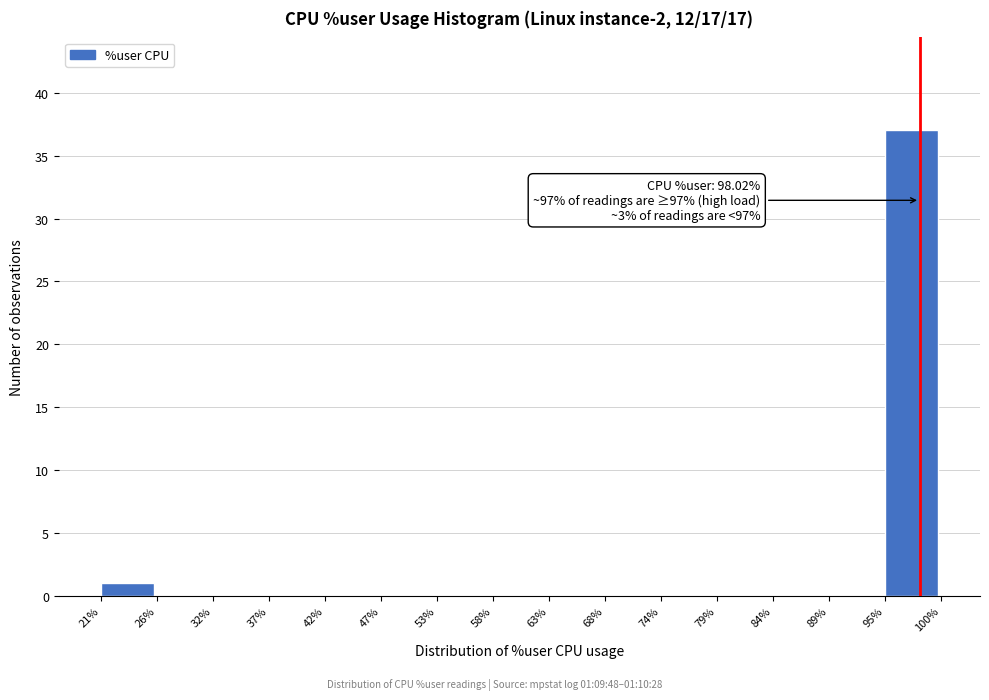

Which range on the x-axis has the tallest bar?

95% to 100%